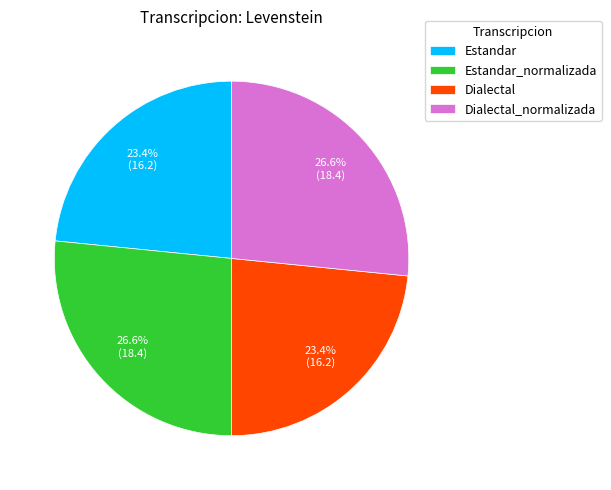

What percentage is NOT represented by Estandar_normalizada?

73.4%